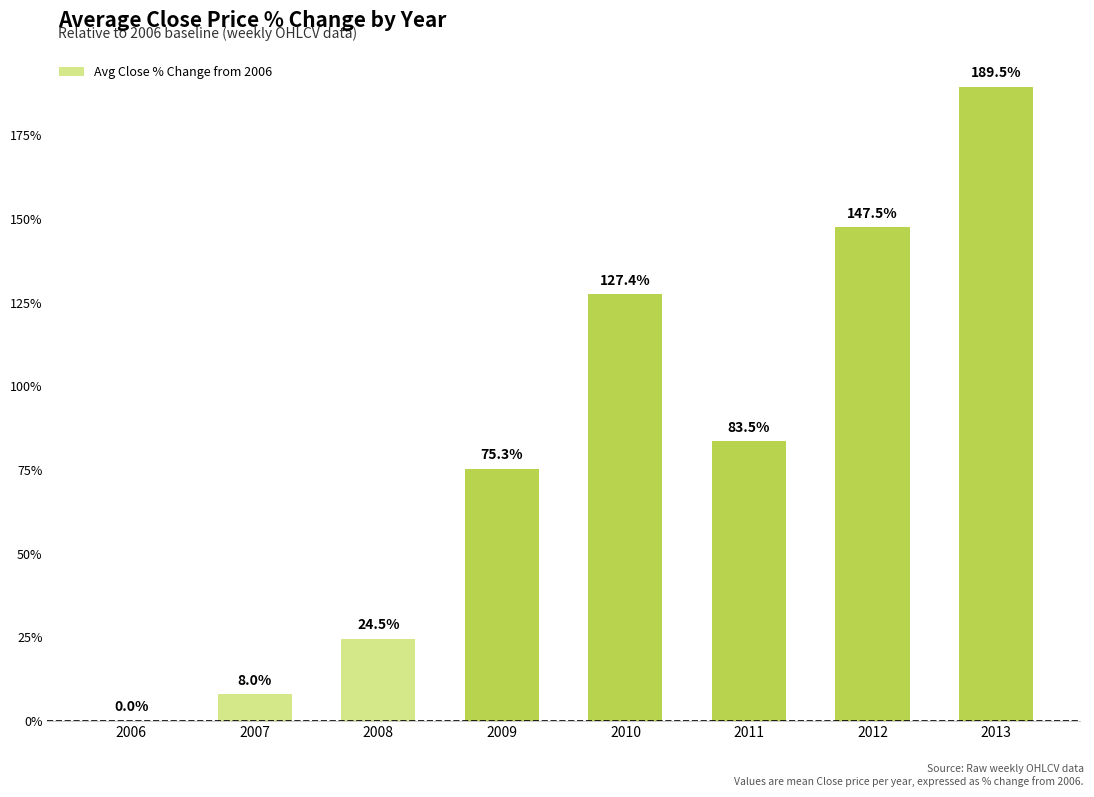

The chart shows a value of 120.7 at 2011. True or false?

False